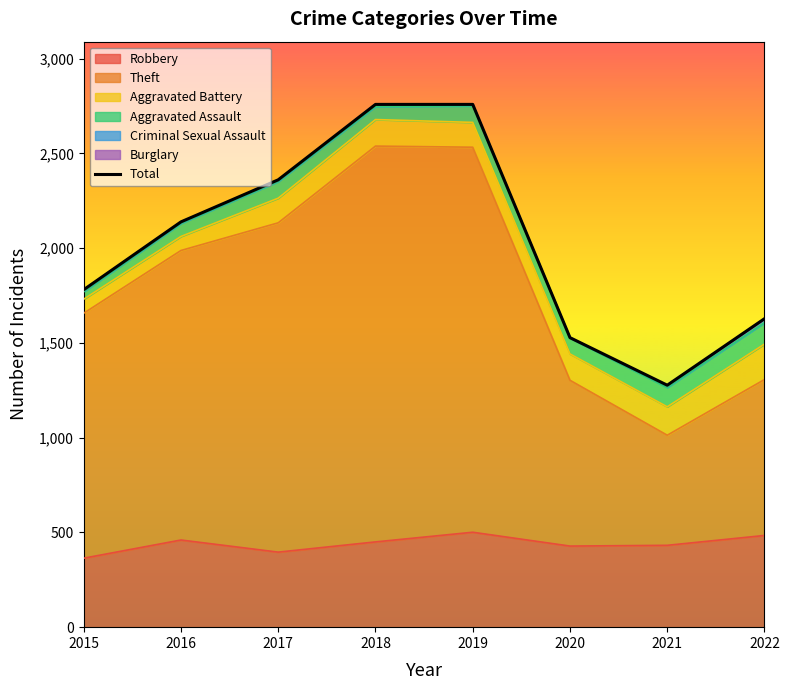

What is the change in value from 2017 to 2021?

-1084